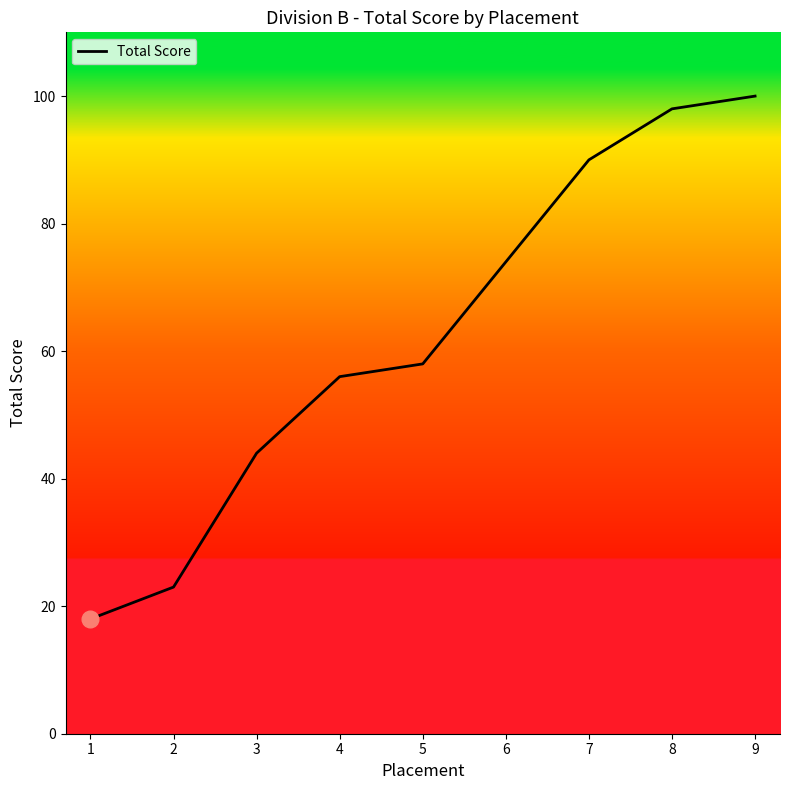

Rank the categories by value from lowest to highest.

1, 2, 3, 4, 5, 6, 7, 8, 9